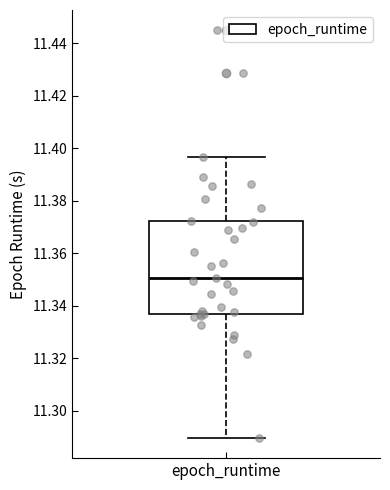

Where is the lower edge of the box for epoch_runtime on the y-axis? The values are not printed on the chart, so give them approximately, as read against the axis.

11.338